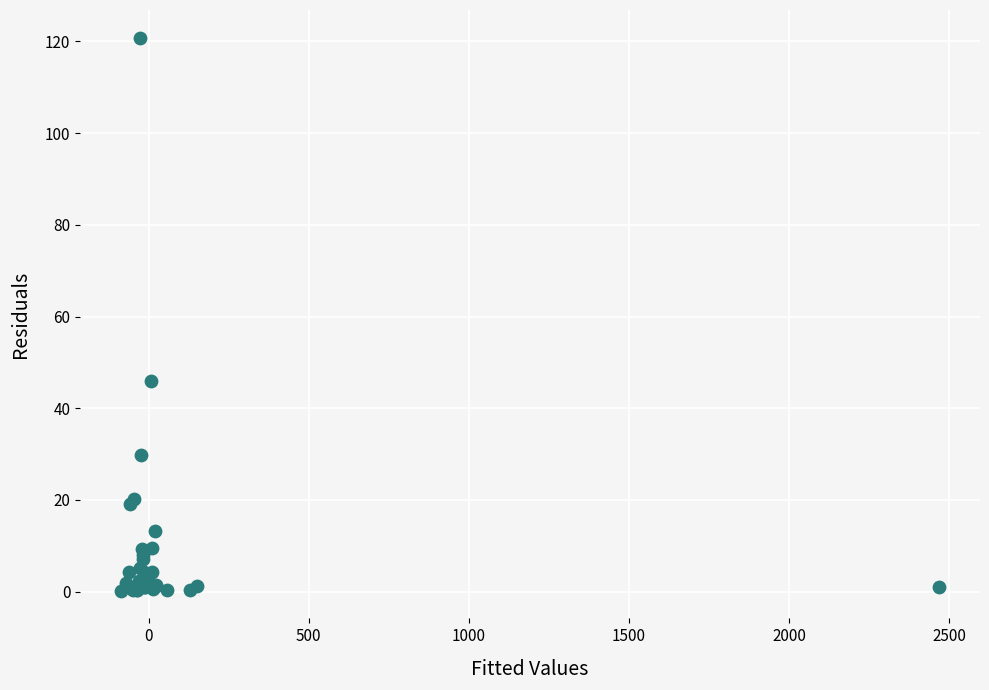

What Y value in the scatter plot is closest to 60?

45.8